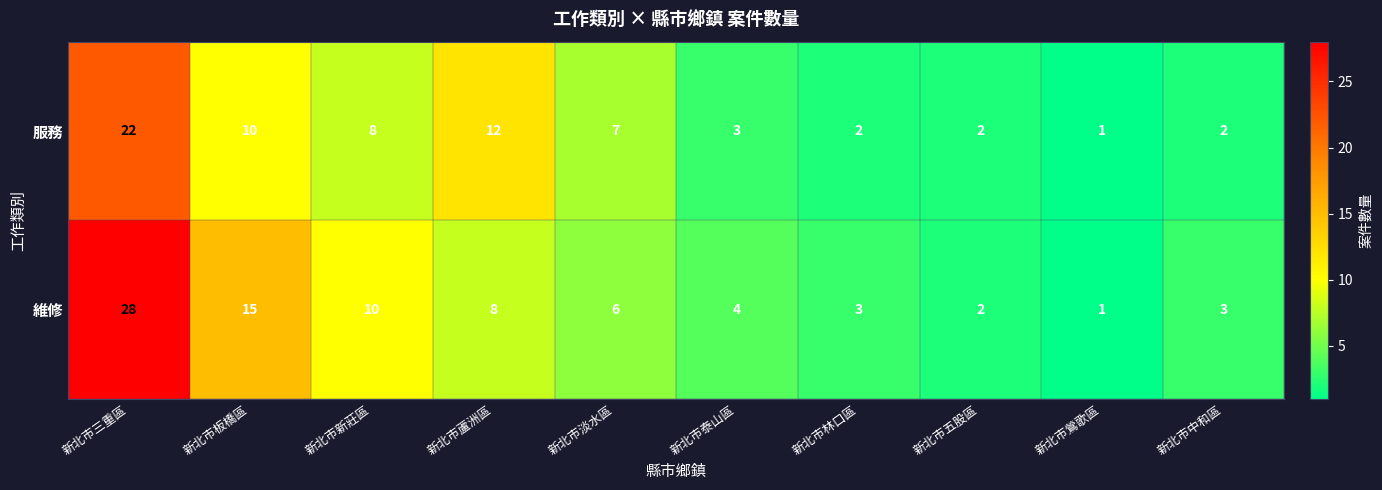

At which category is the sum across all series the highest?

新北市三重區